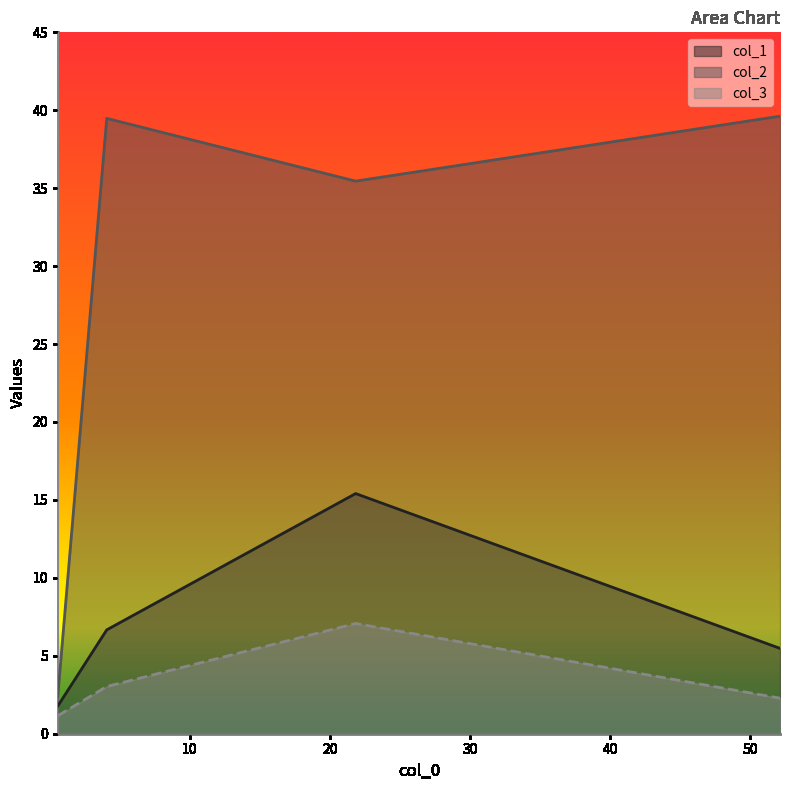

How many lines are shown in the chart?

3